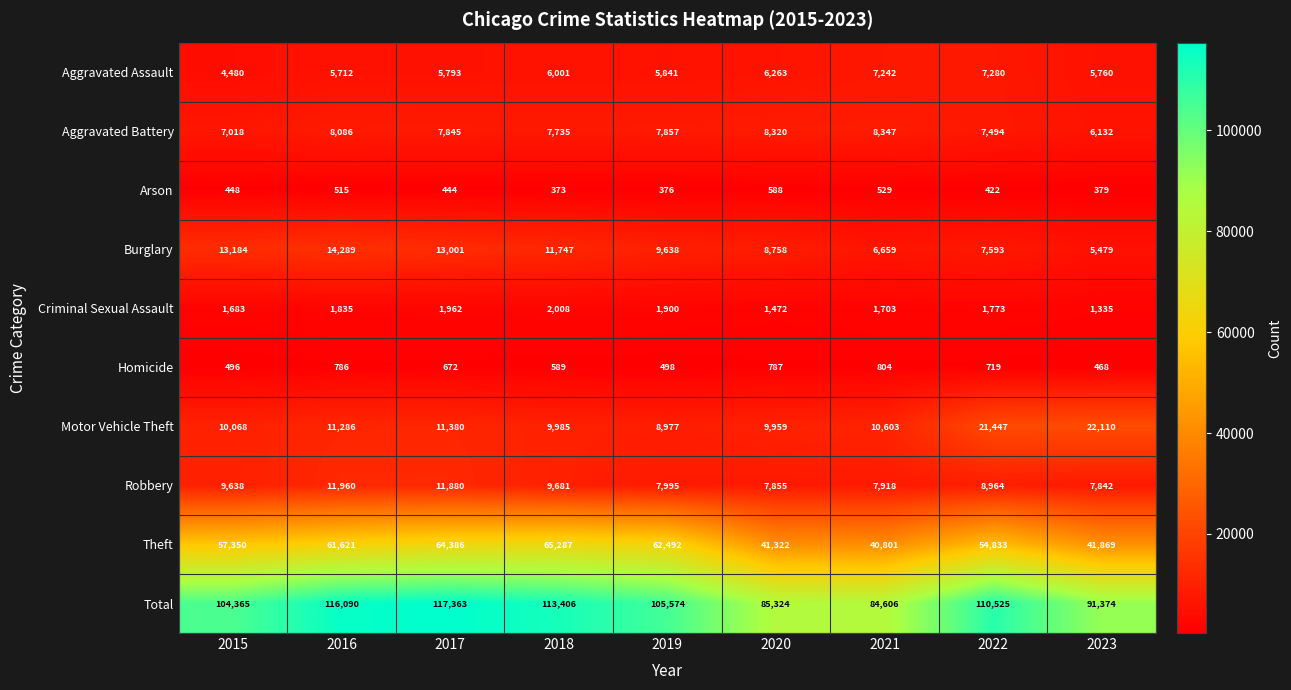

What is the spread (max minus min) of values at 2022?

110103